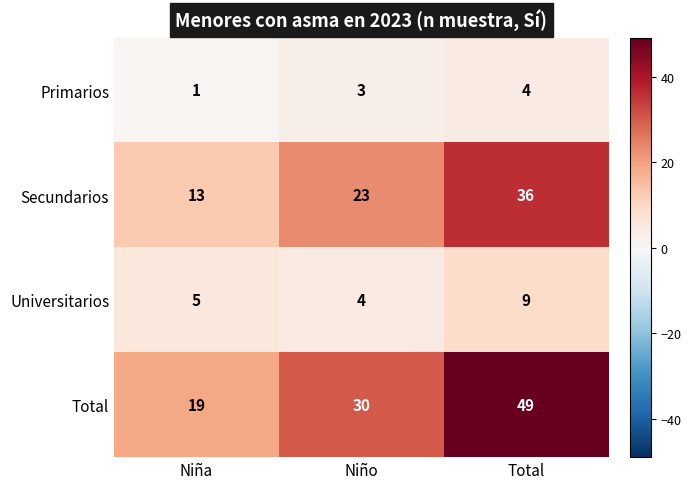

What is the sum of the Universitarios values at Total and Niño?

13